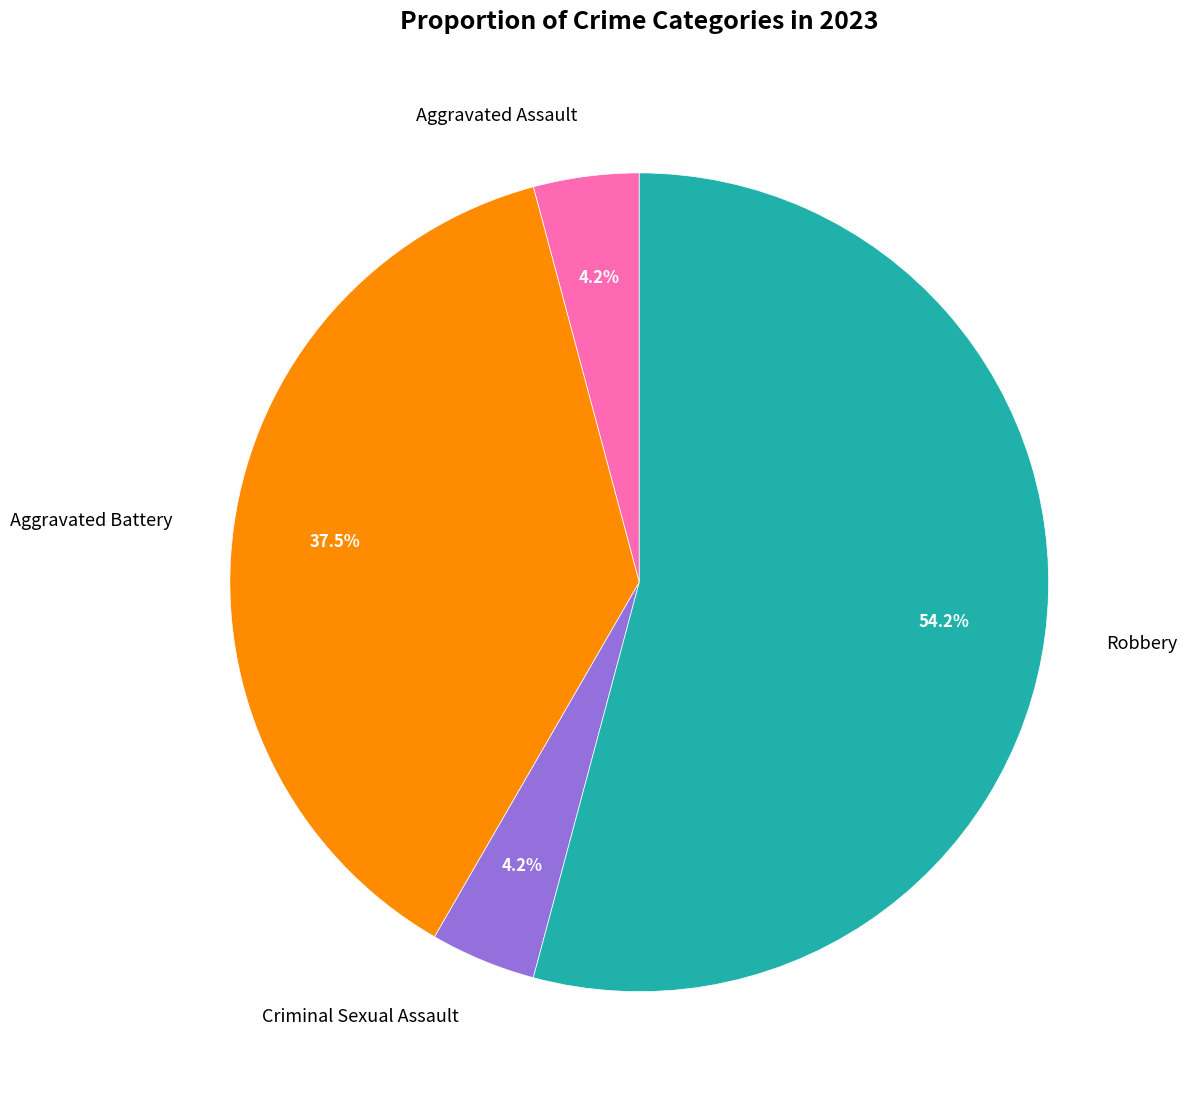

To the nearest percent, what is the difference between the largest and smallest slice percentages?

50%